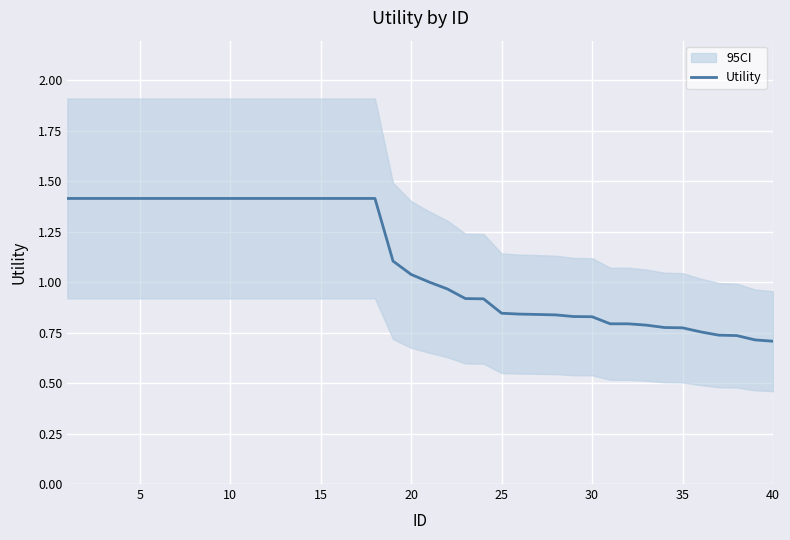

What is the maximum value for Utility?

1.4